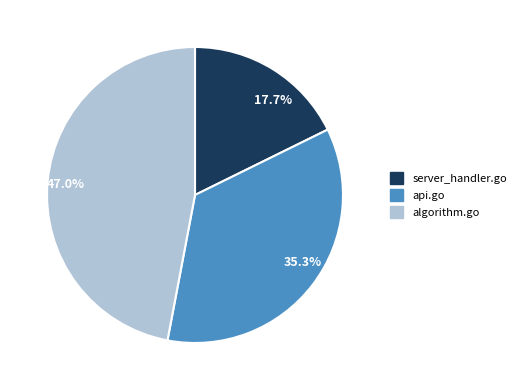

Does algorithm.go account for over 50% of the chart?

No